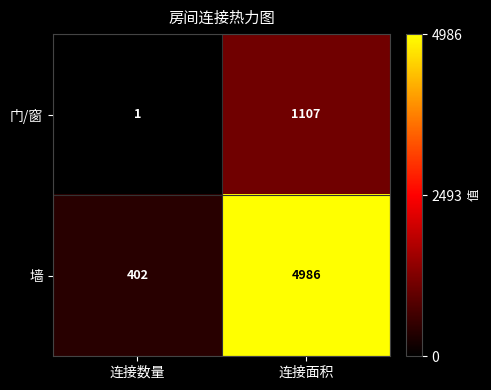

How many data points does each series have?

2